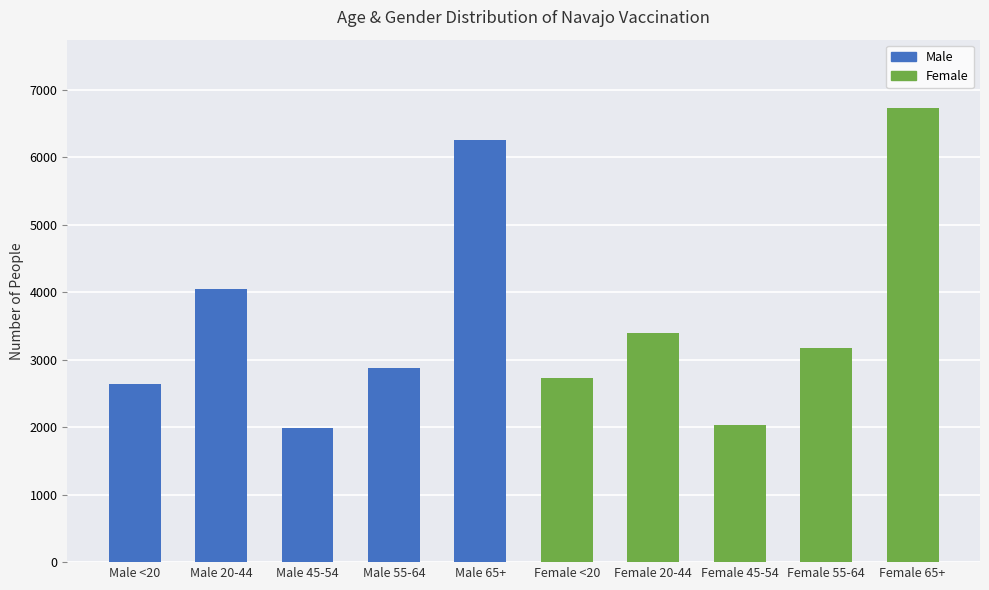

What value does the Male series have at Male 45-54, to the nearest 50?

2000